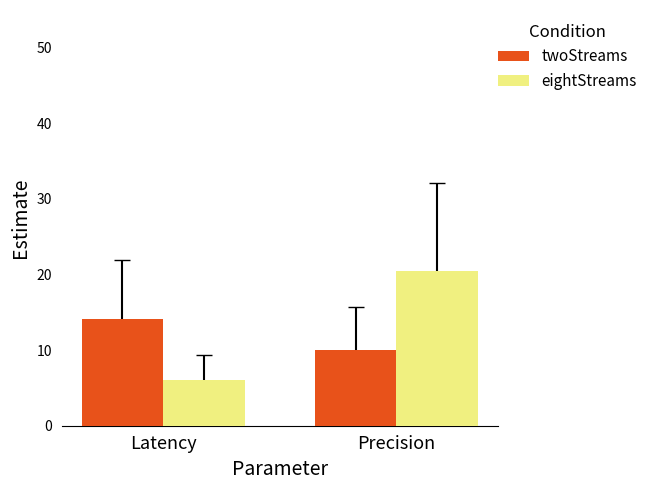

What is the difference between the eightStreams values at Latency and Precision?

14.4